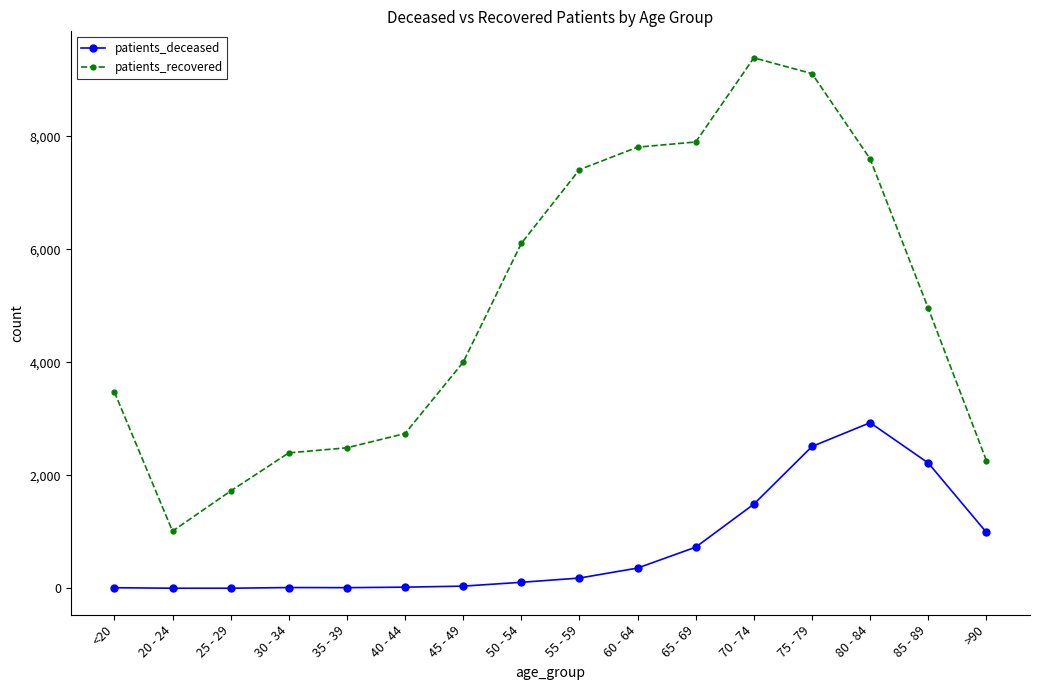

What is the maximum value for patients_recovered?

9388